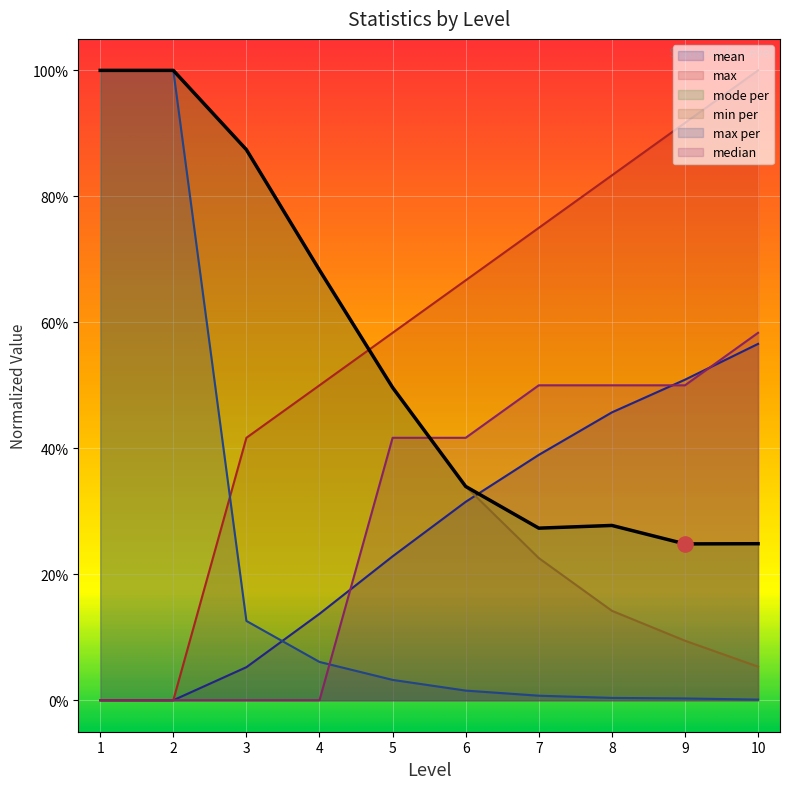

Which series has the largest Y range (max minus min)?

max